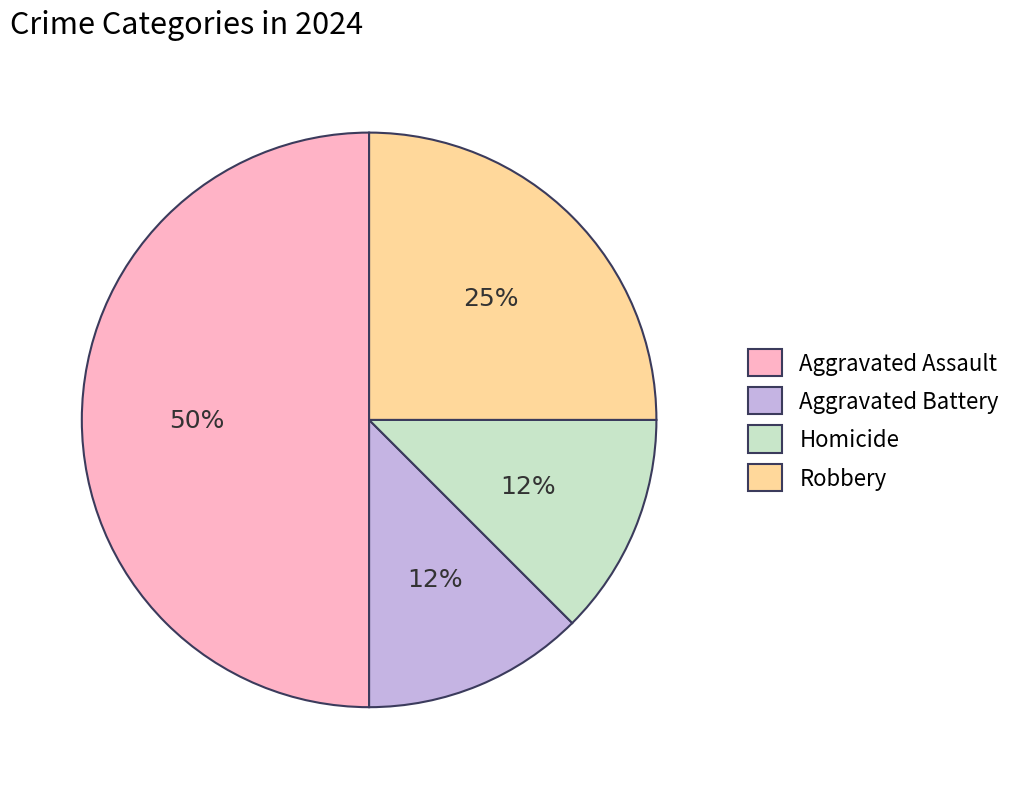

Do Homicide and Aggravated Battery together represent more than half of the pie?

No